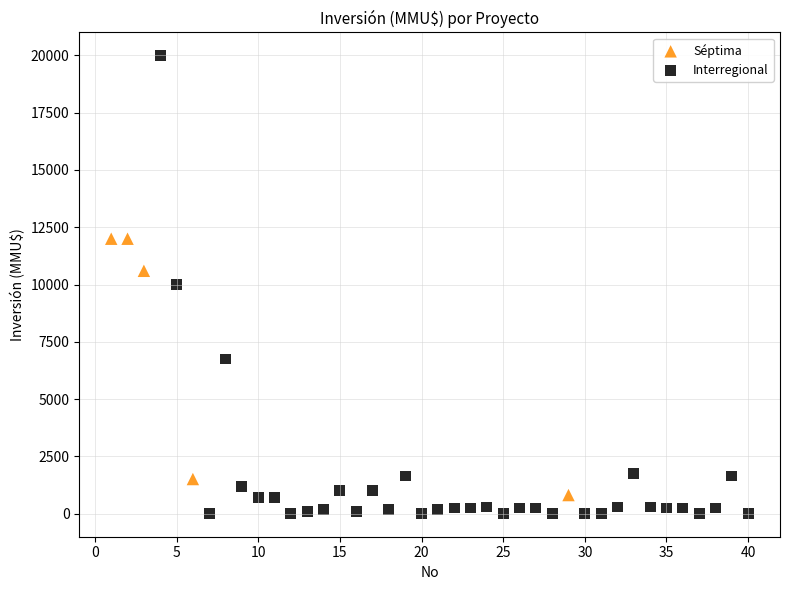

Which series contains the highest Y value?

Interregional